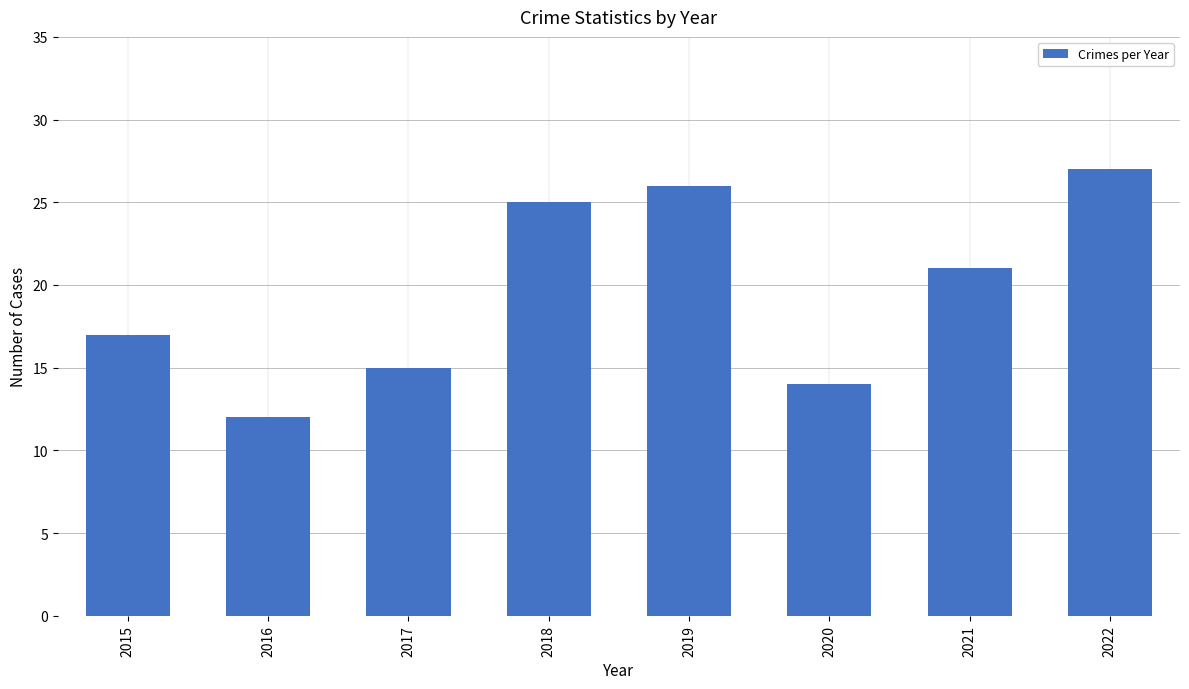

Which category has the lowest value across all series?

2016